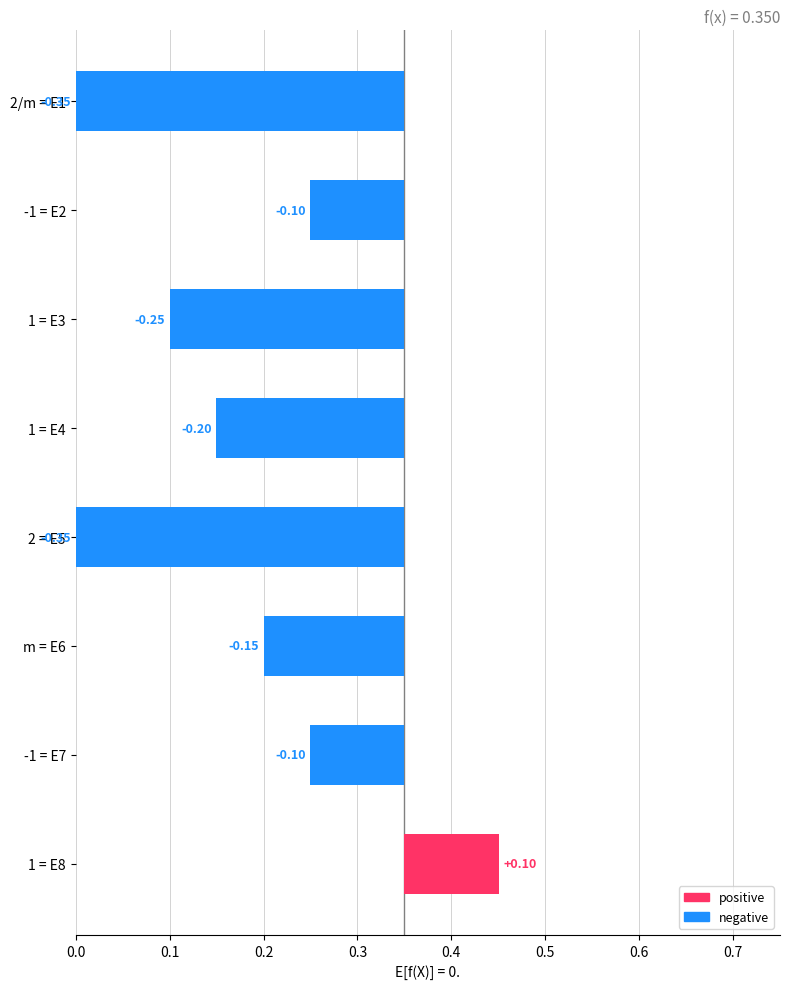

How many groups of bars are there?

8